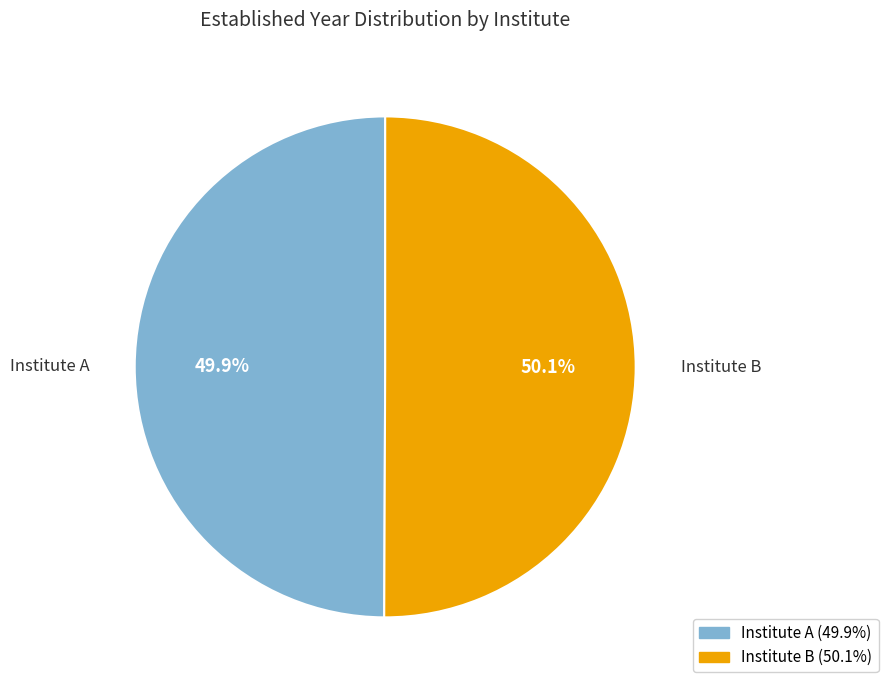

Is it true that Institute A is 50% of the pie?

True